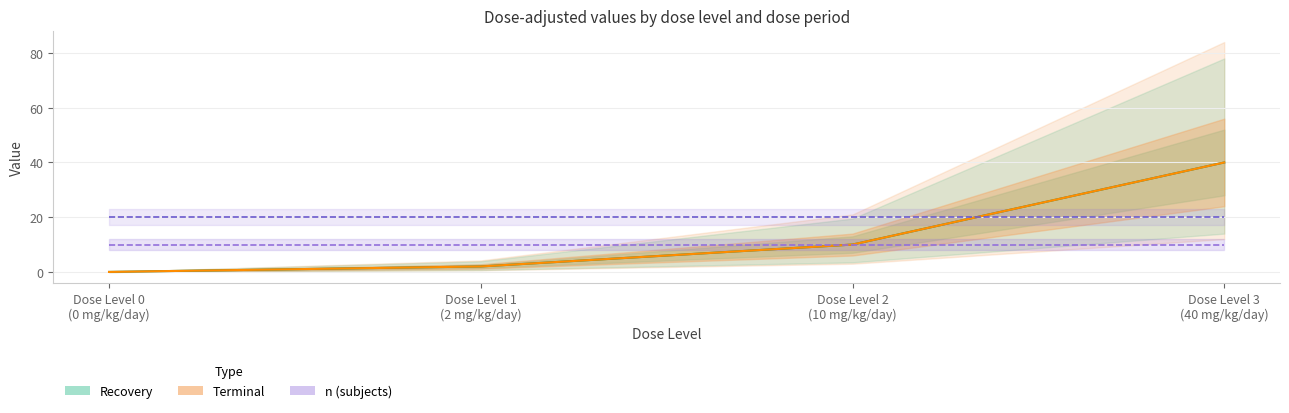

Which series has the largest range (max minus min)?

Recovery (mg/kg/day)